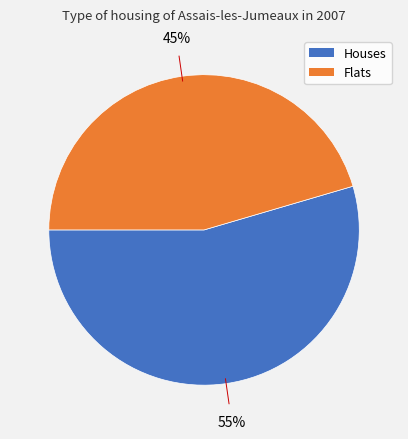

Is there a majority slice in this chart?

Yes